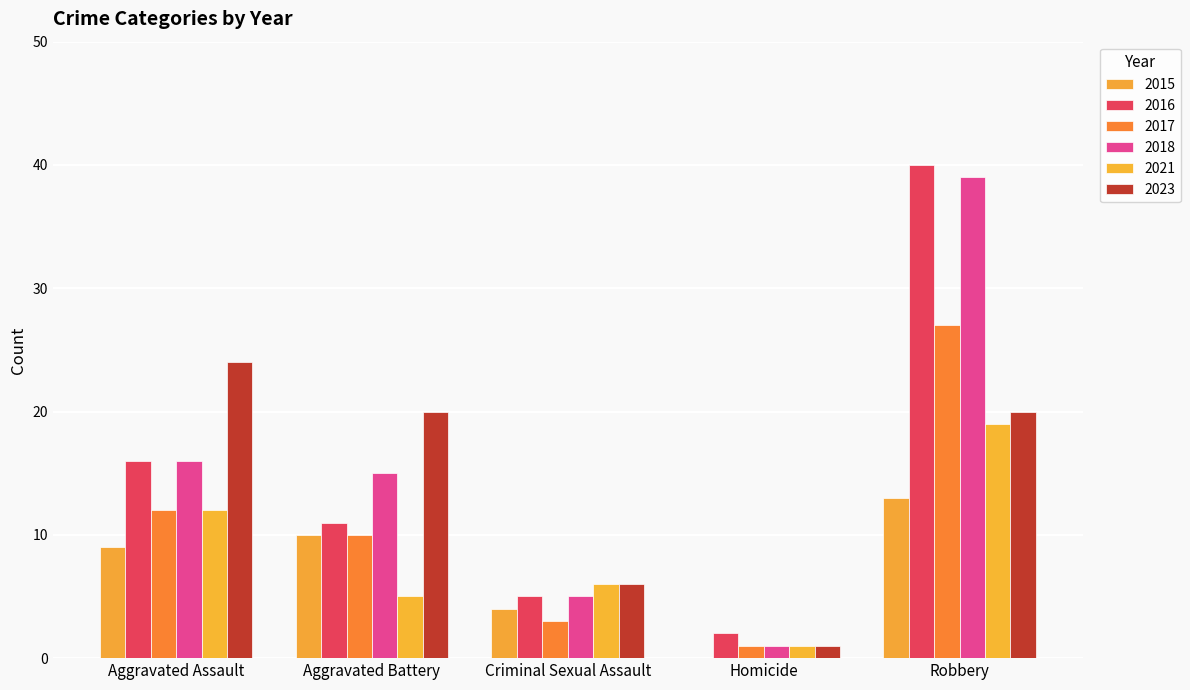

How many groups of bars are there?

5